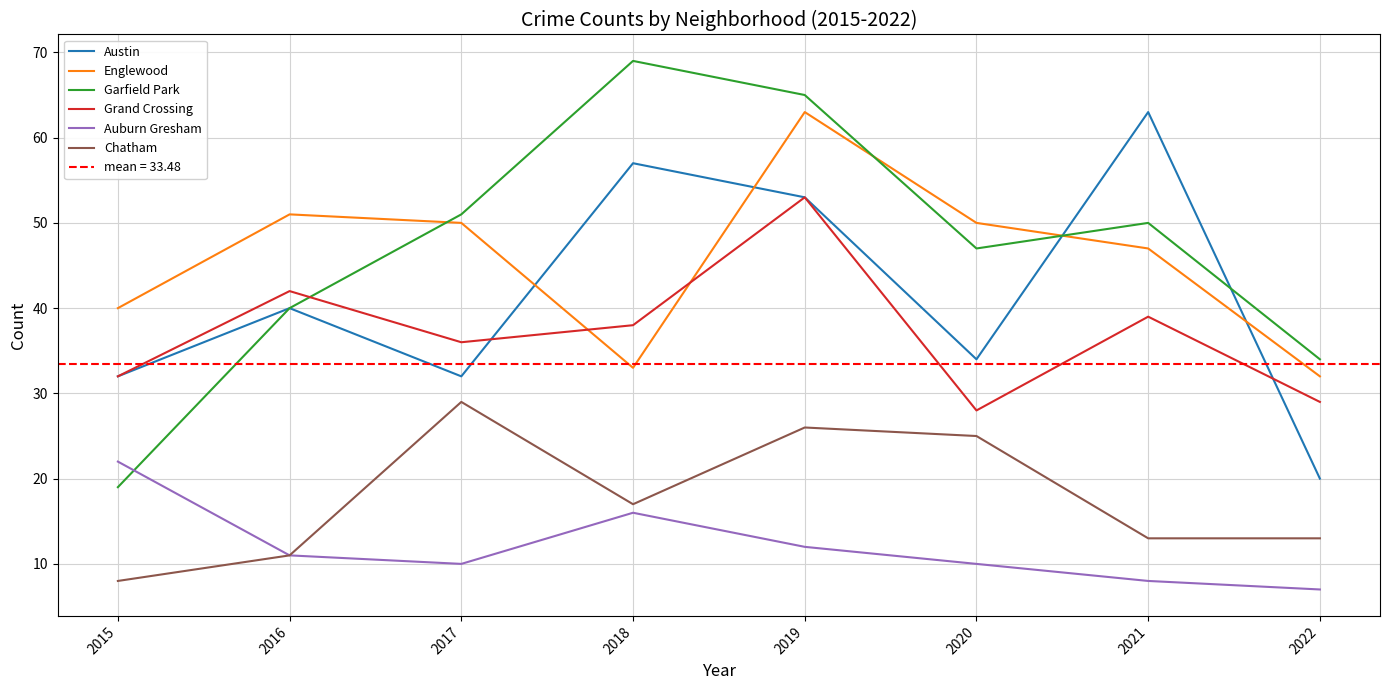

At which category is the sum across all series the highest?

2019